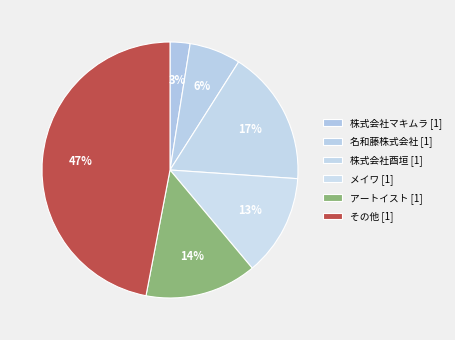

Count the number of slices in the pie.

6